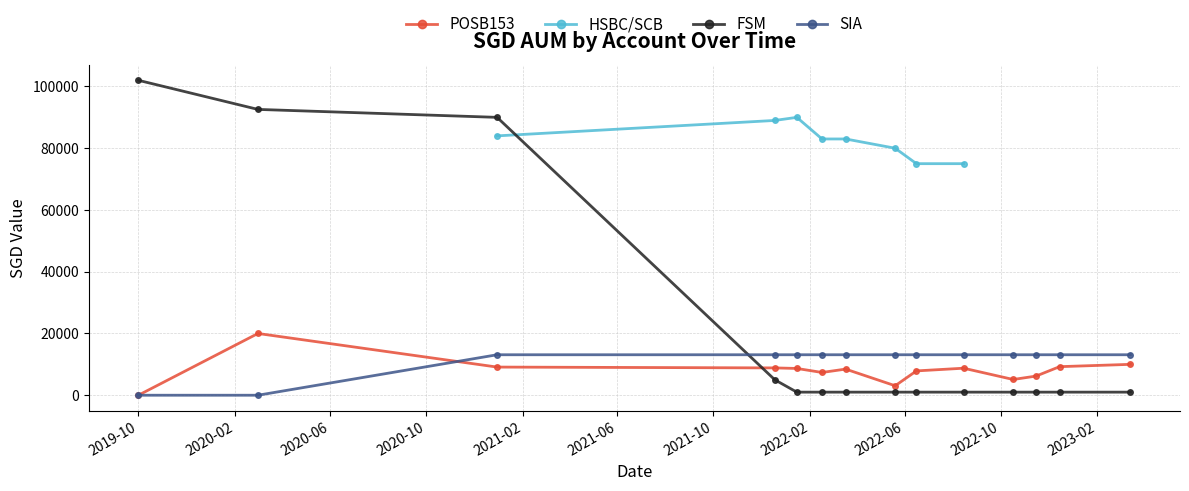

Is this an area chart (filled region under the line)?

No